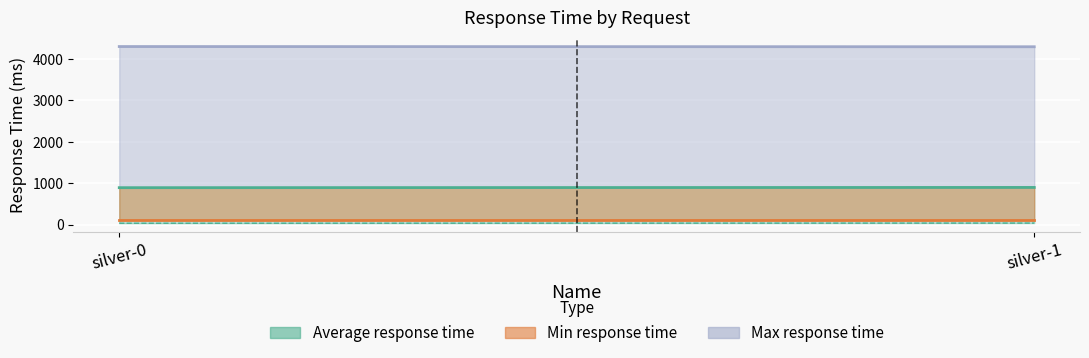

Read the Average response time value at silver-1.

900